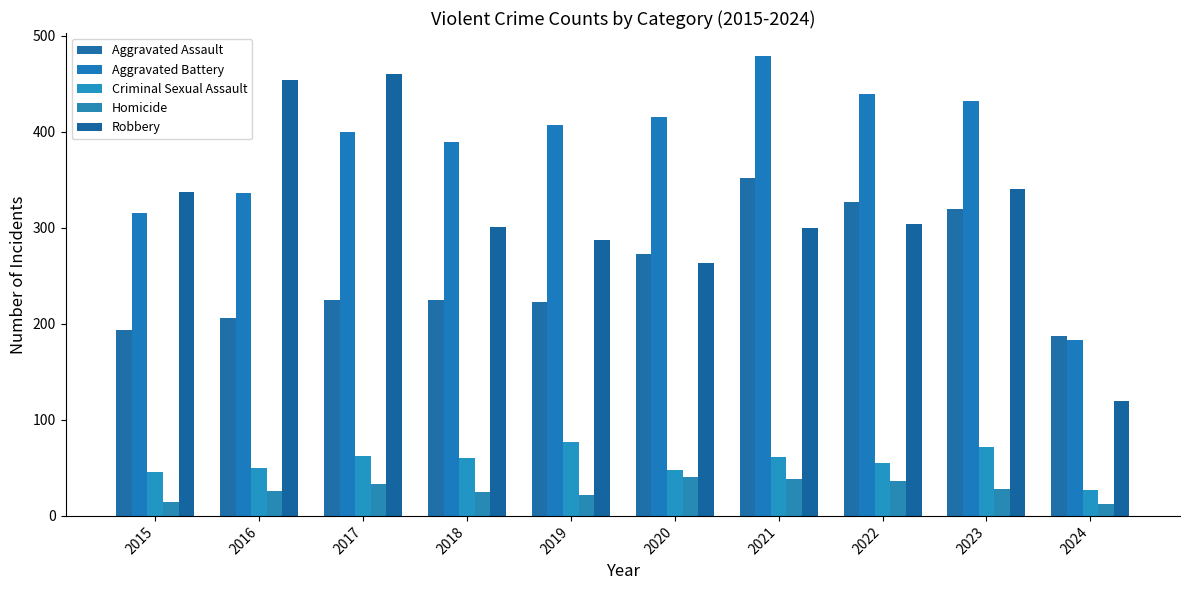

Between 2017 and 2019, which series saw the biggest shift?

Robbery